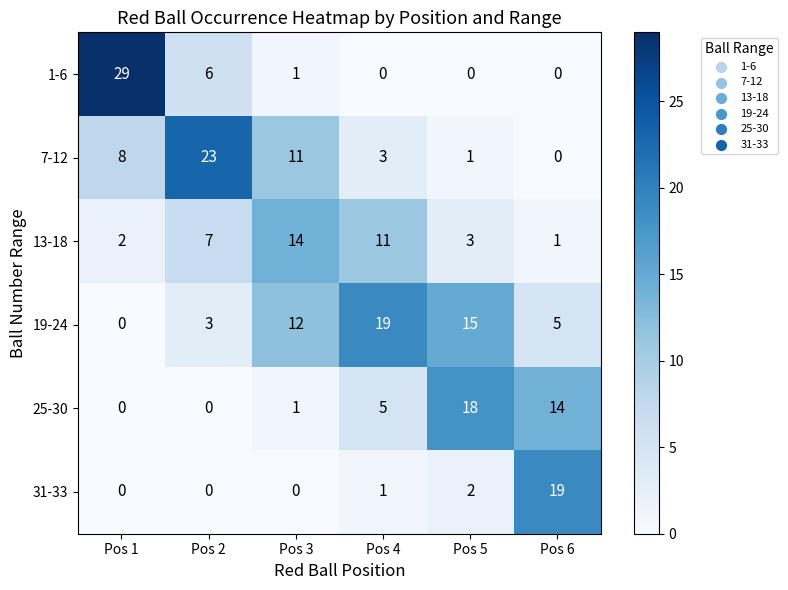

At which label does 1-6 reach its peak?

Pos 1